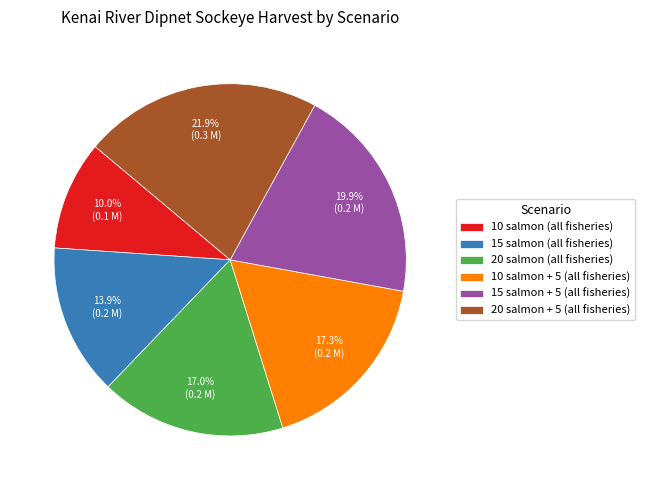

Which category has the smallest portion of the pie?

10 salmon (all fisheries)